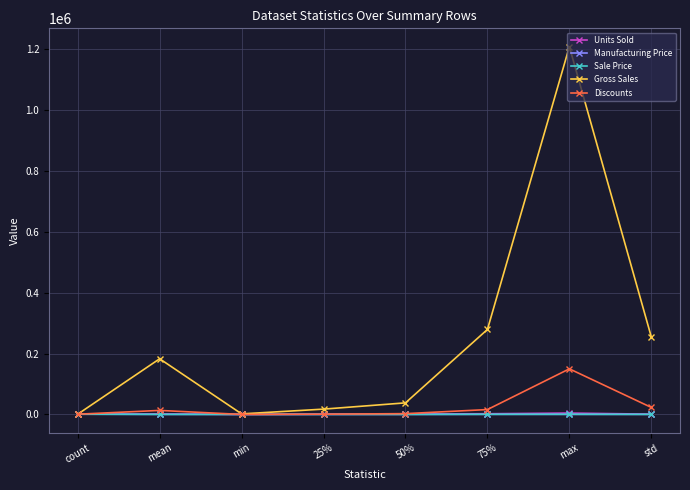

What position from the right is count?

8